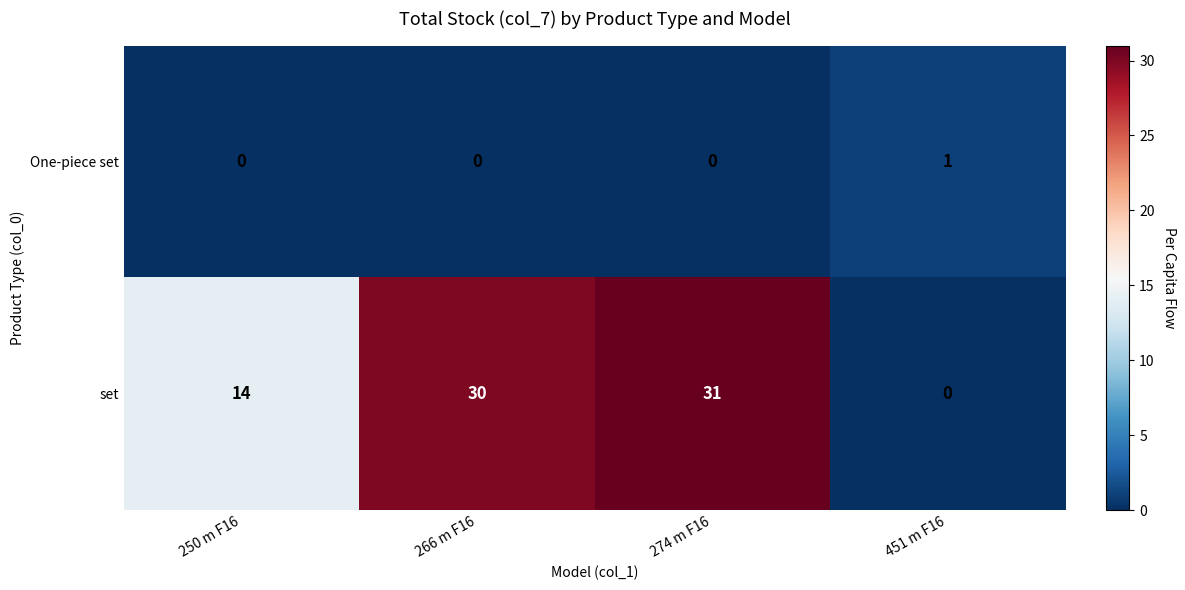

At which category is the sum across all series the highest?

274 m F16